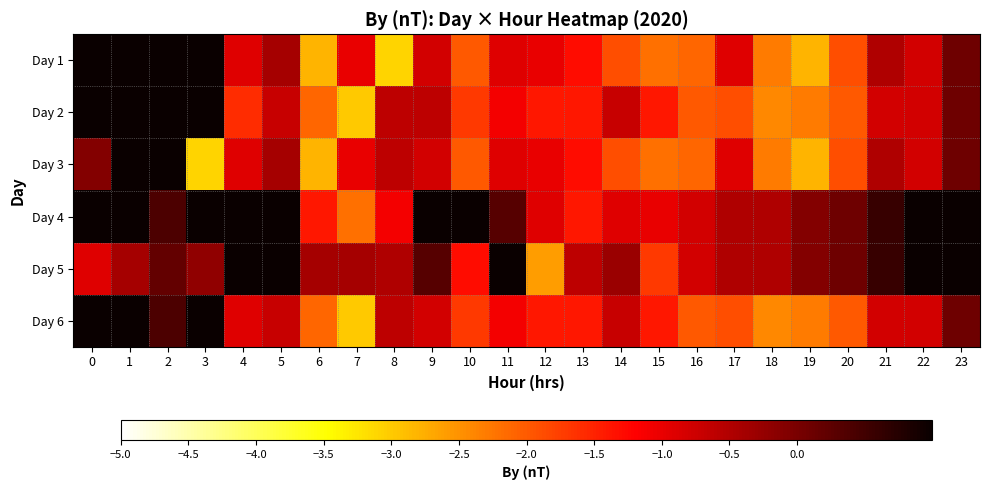

At which category is the sum across all series the highest?

2